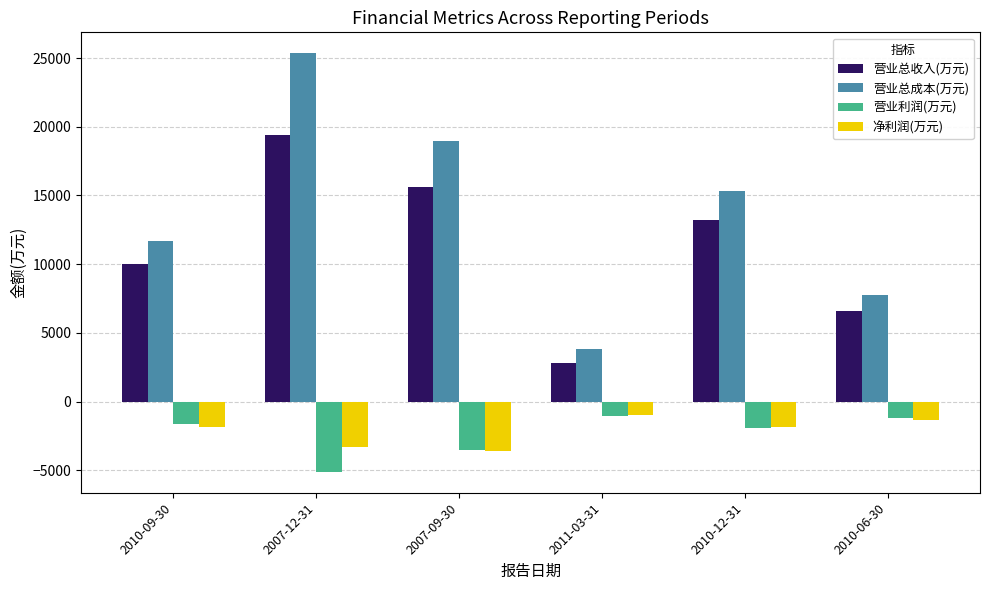

Between 2007-09-30 and 2010-12-31, which series saw the biggest shift?

营业总成本(万元)